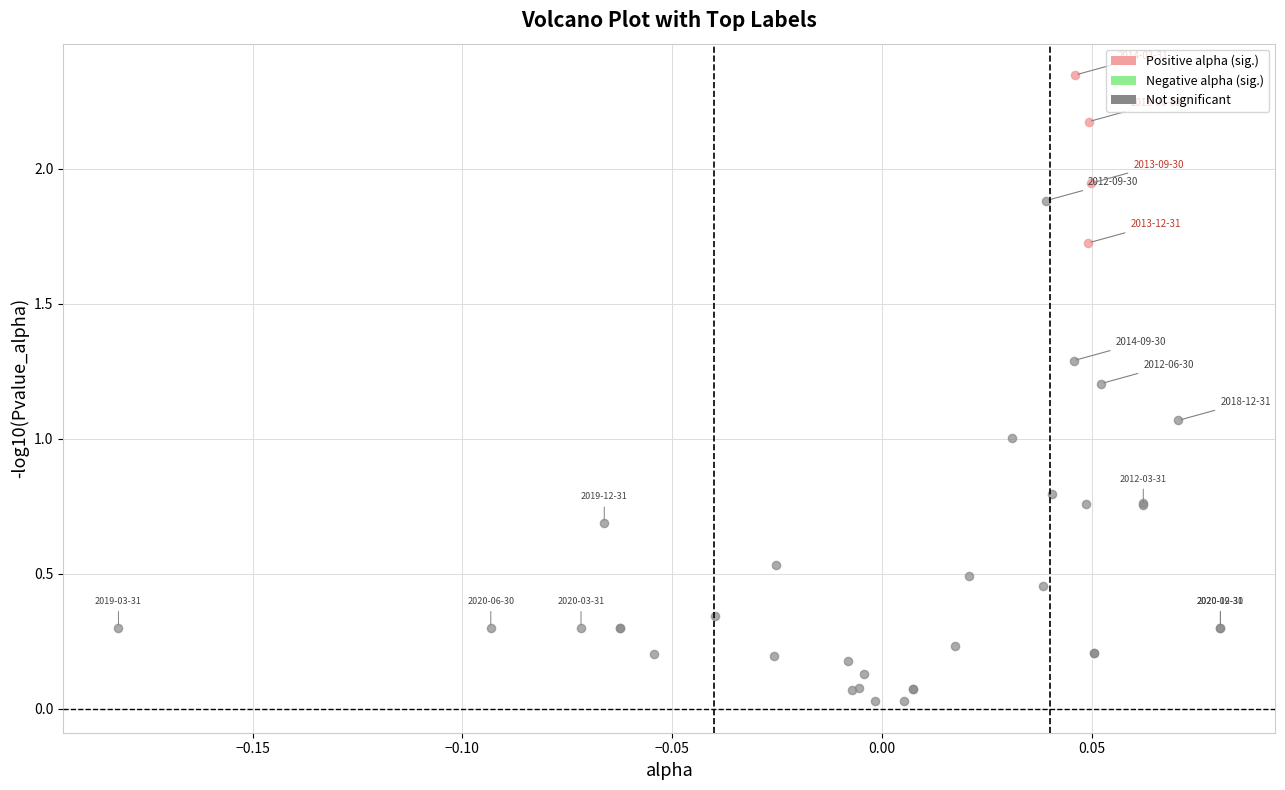

Which series has the widest spread of Y values?

Not significant